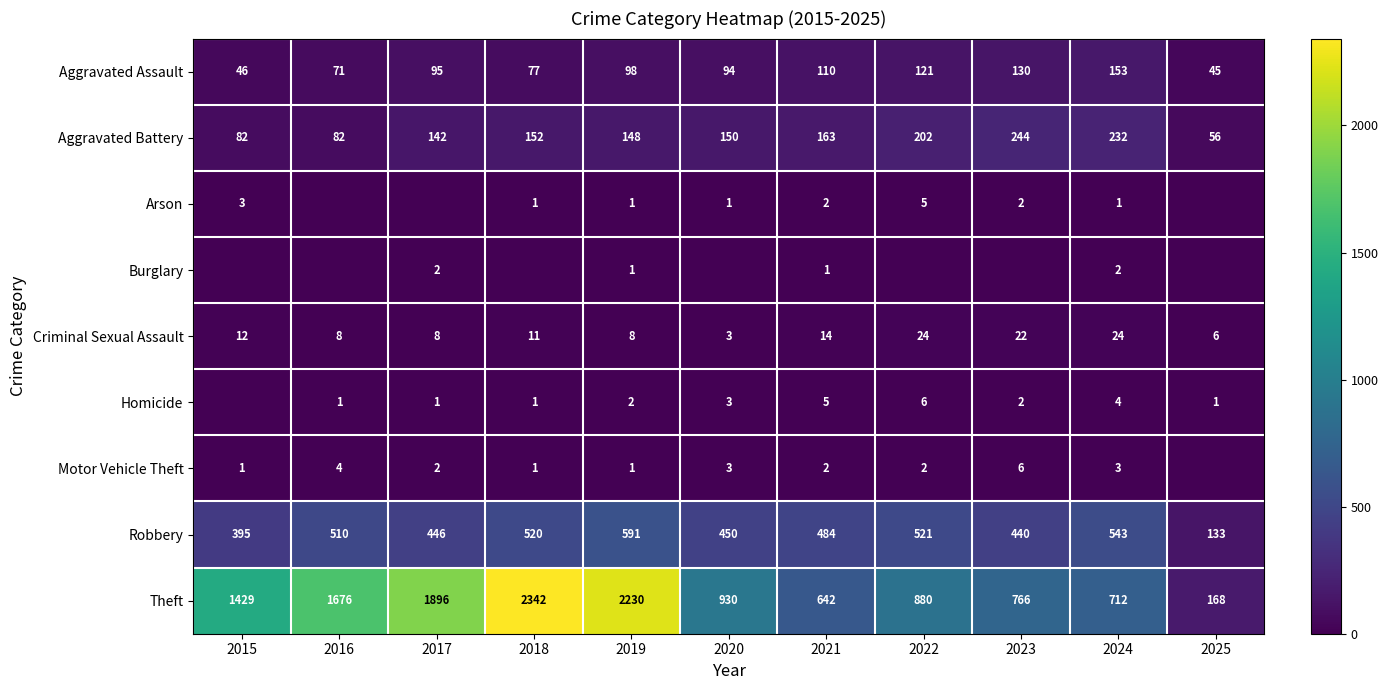

What is the spread (max minus min) of values at 2016?

1676